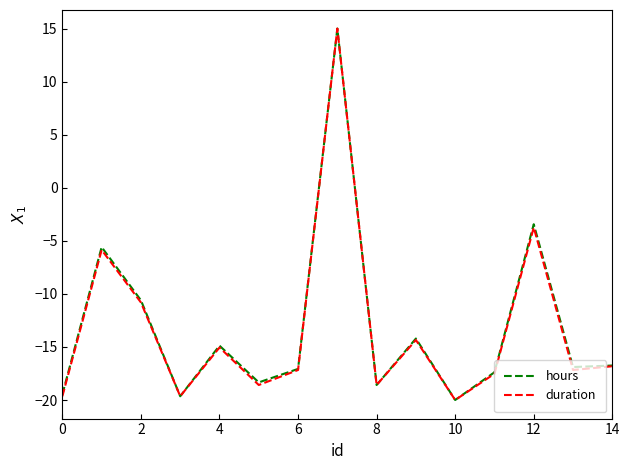

What is the maximum value shown in the chart?

15.0